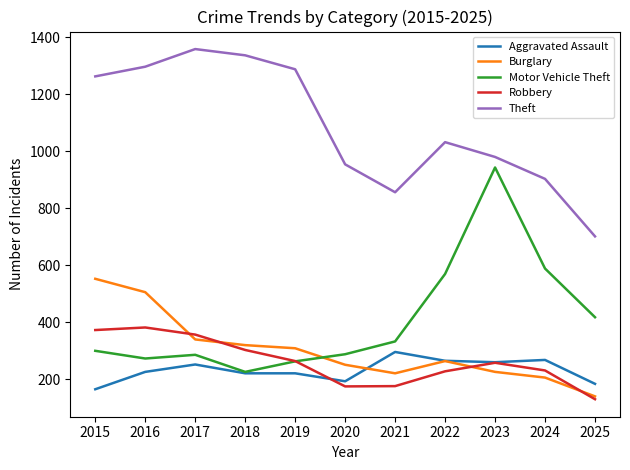

The value of Motor Vehicle Theft at 2016 is 154. True or false?

False